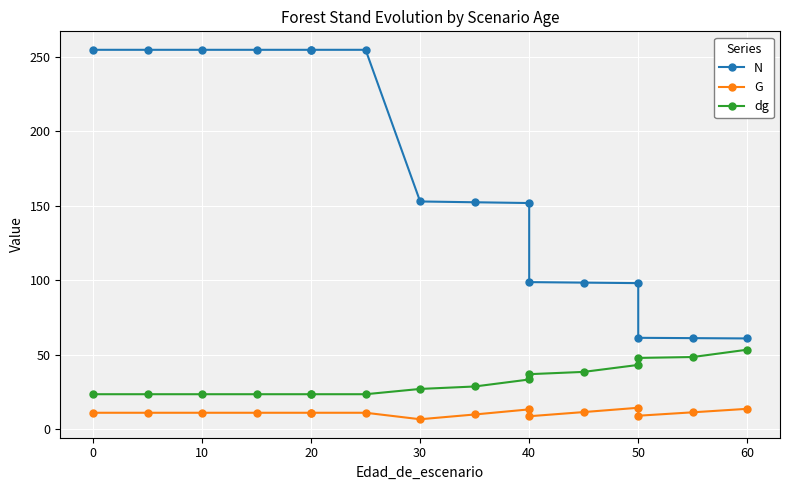

The dg series shows 7.5 at 70. True or false?

False